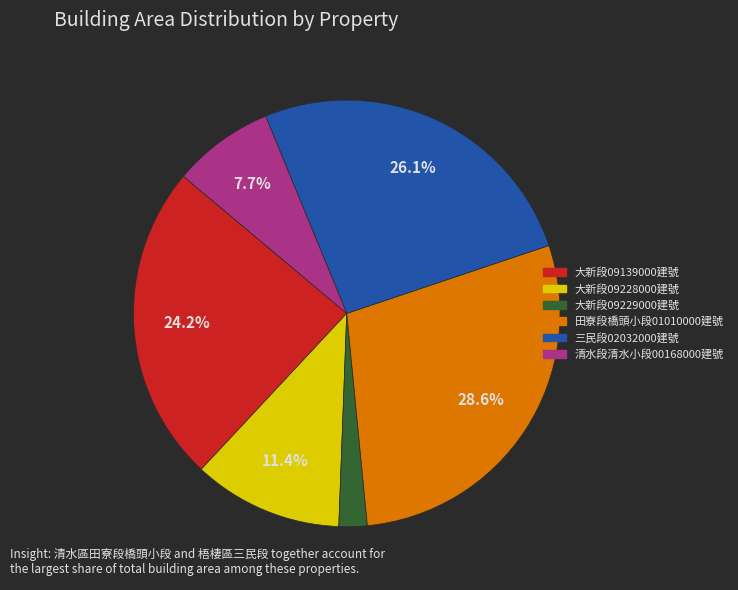

Is there any slice that represents more than half of the pie?

No